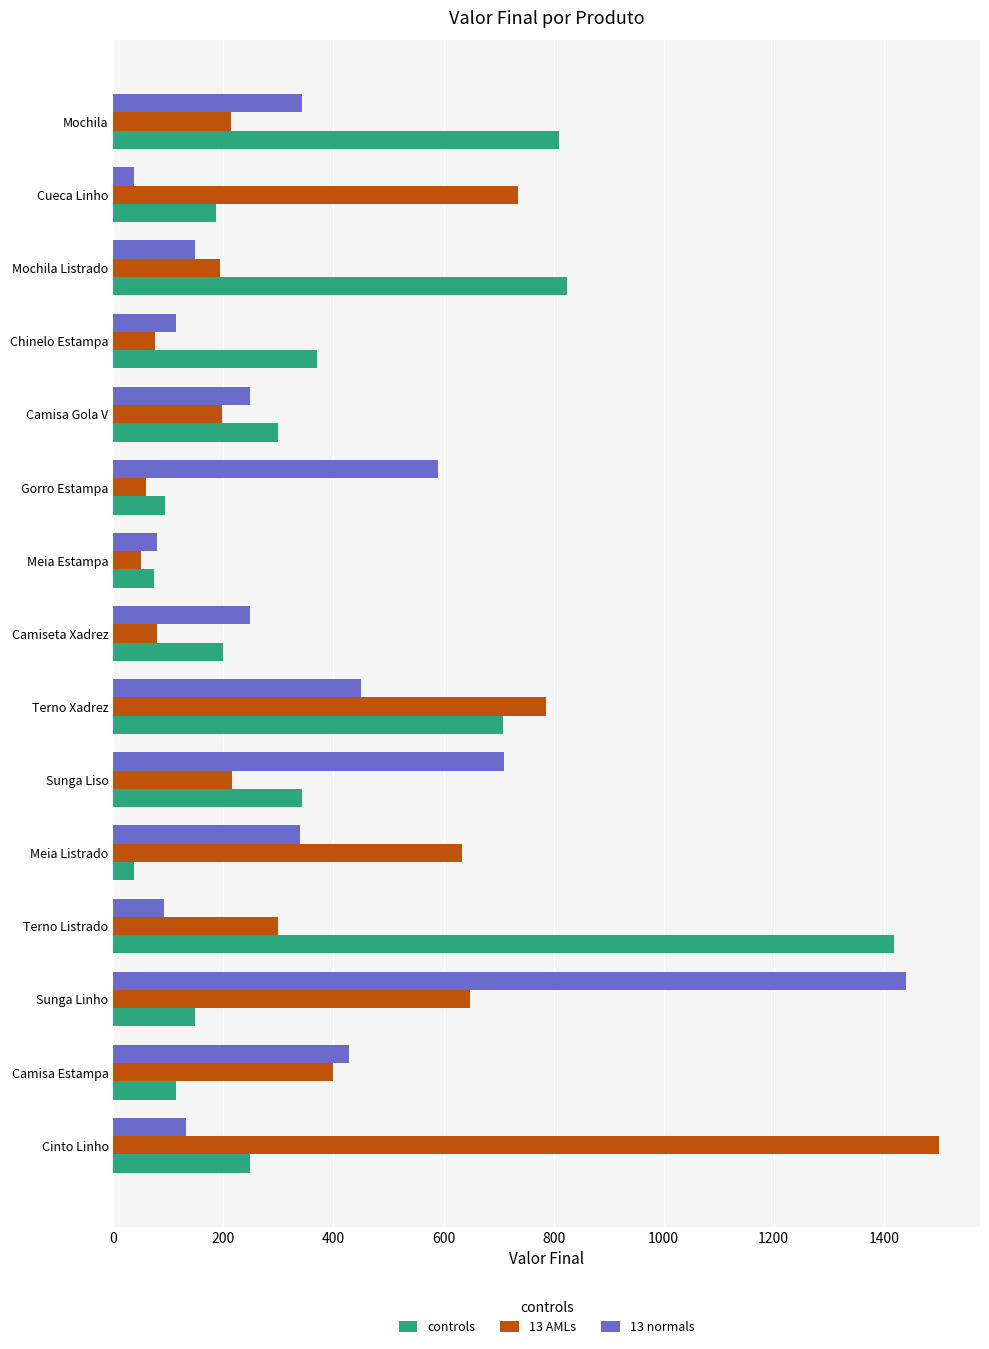

The value of controls at Mochila Listrado is 1142. True or false?

False